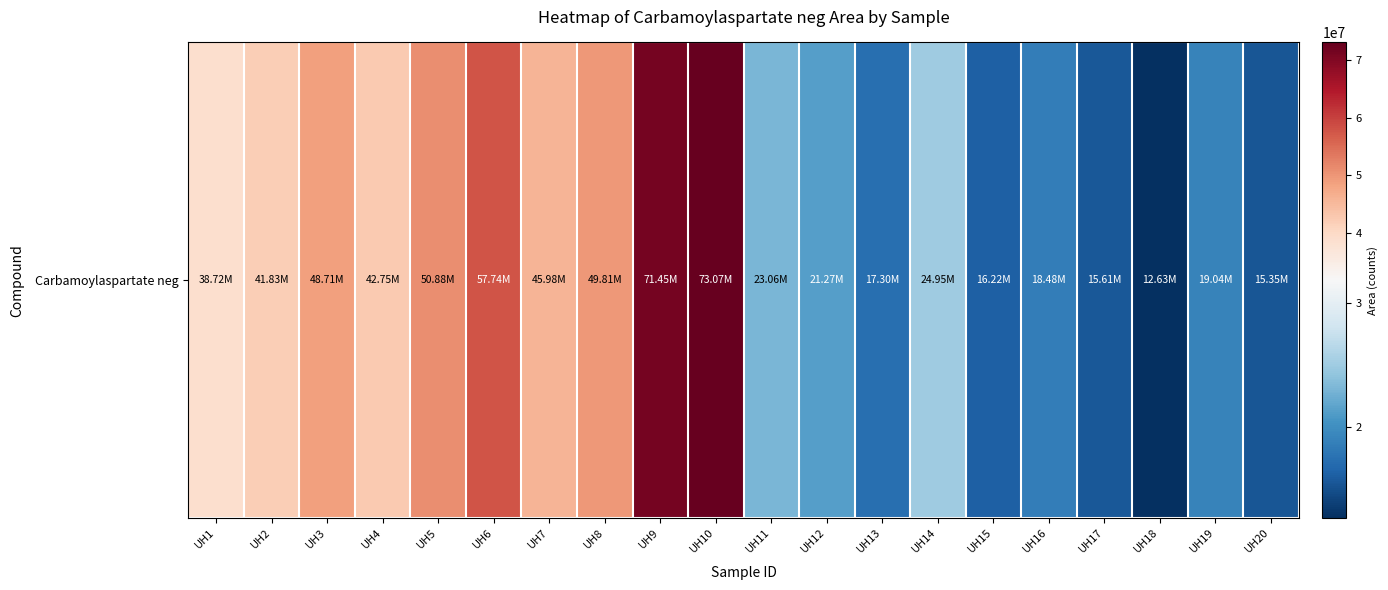

Where is the data nearest to the value 42848546?

UH4